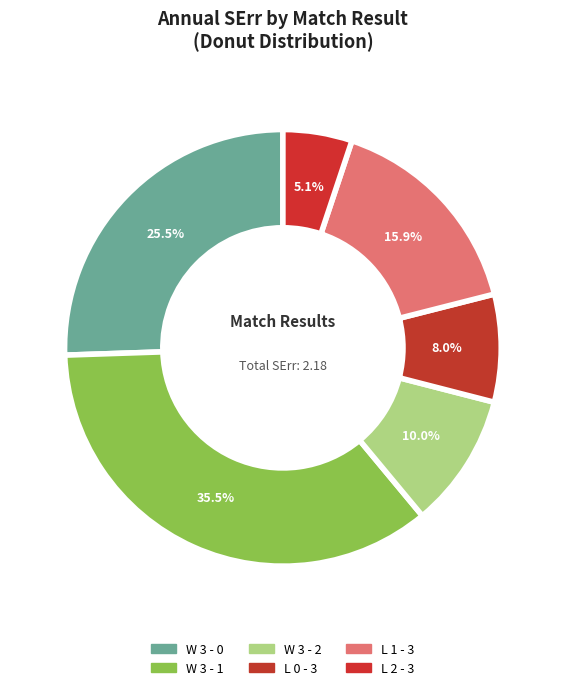

How many slices are in this pie chart?

6